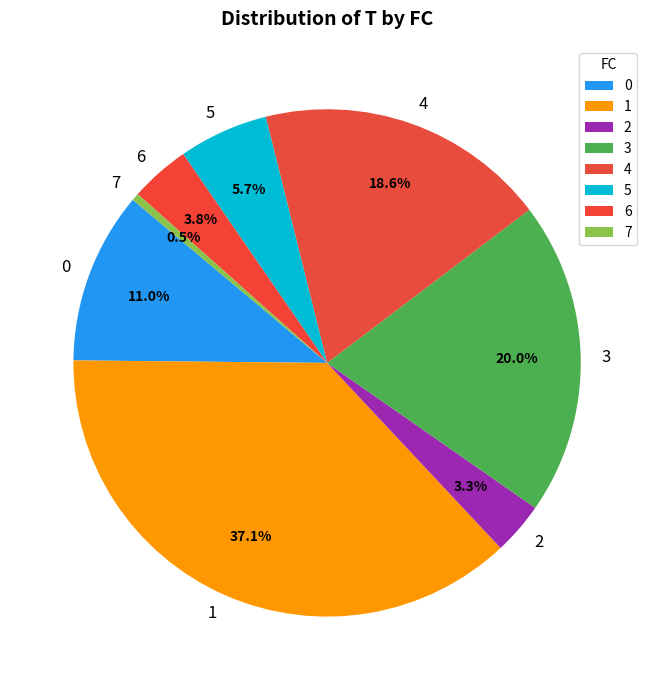

True or false: 5 accounts for 1% of the total.

False